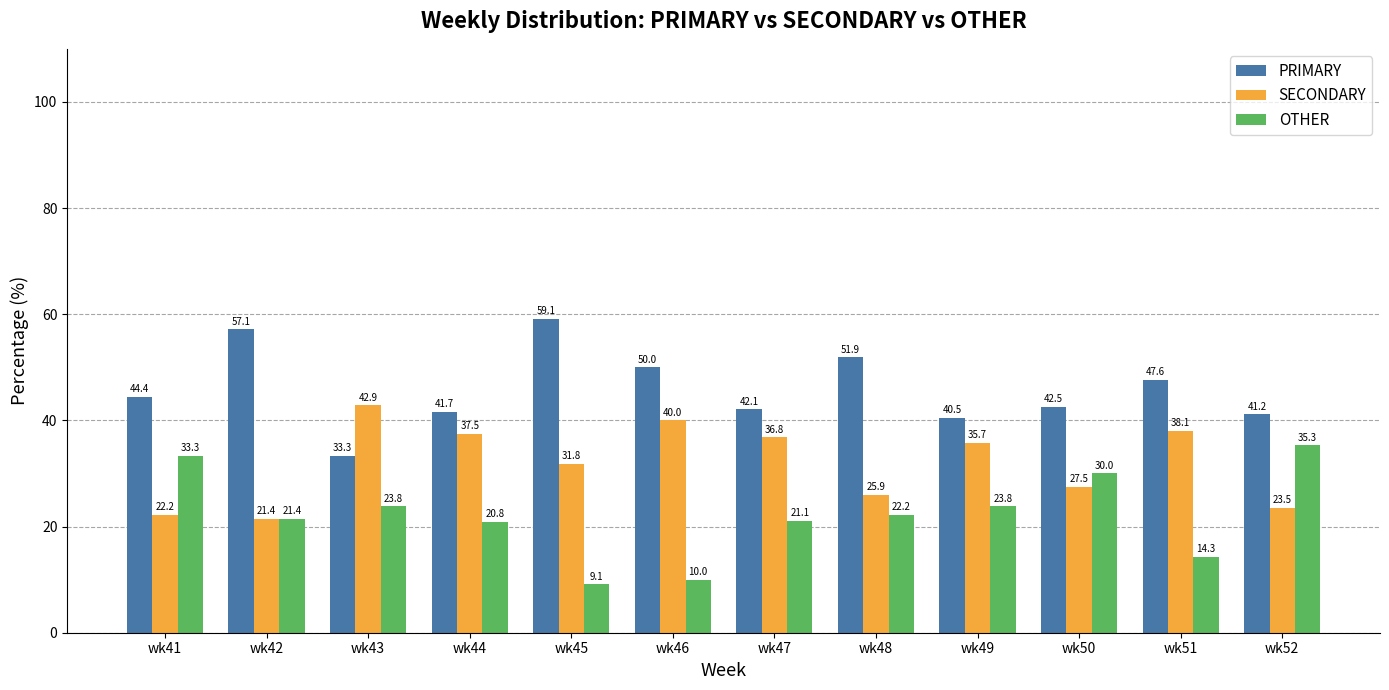

Reading left to right, transcribe all the data shown in this chart.

PRIMARY: wk41=44.4	wk42=57.1	wk43=33.3	wk44=41.7	wk45=59.1	wk46=50.0	wk47=42.1	wk48=51.9	wk49=40.5	wk50=42.5	wk51=47.6	wk52=41.2
SECONDARY: wk41=22.2	wk42=21.4	wk43=42.9	wk44=37.5	wk45=31.8	wk46=40.0	wk47=36.8	wk48=25.9	wk49=35.7	wk50=27.5	wk51=38.1	wk52=23.5
OTHER: wk41=33.3	wk42=21.4	wk43=23.8	wk44=20.8	wk45=9.1	wk46=10.0	wk47=21.1	wk48=22.2	wk49=23.8	wk50=30.0	wk51=14.3	wk52=35.3